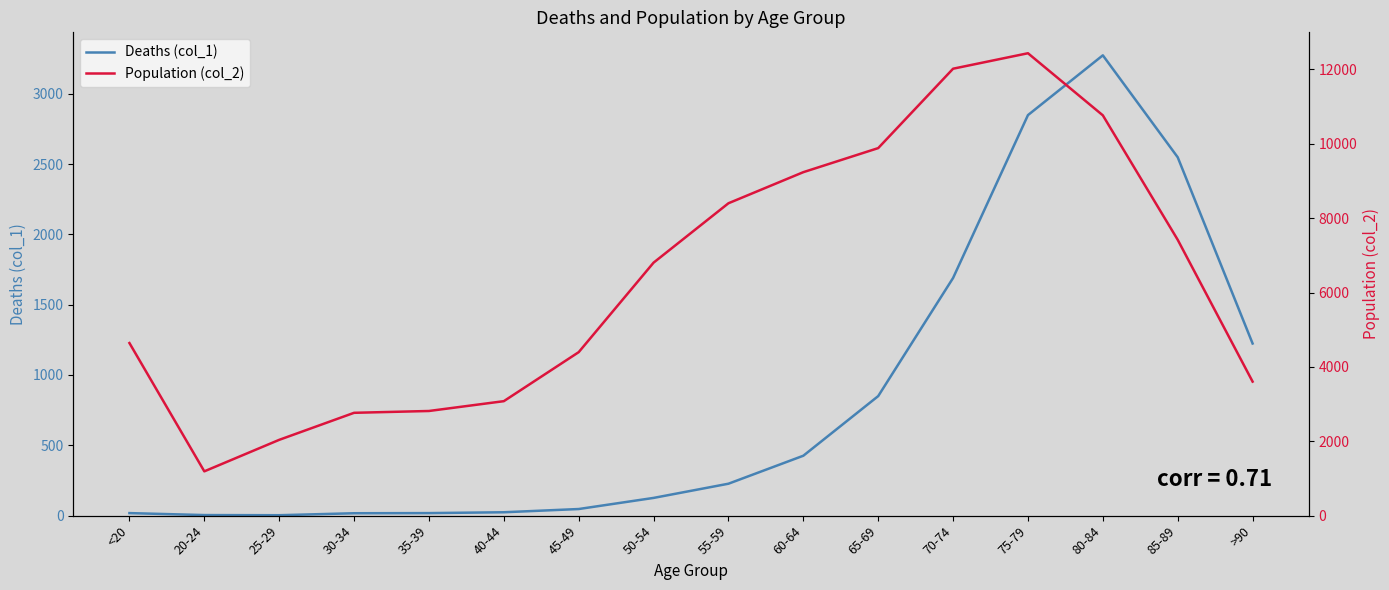

Reading right to left, what are all the values shown in this chart?

Deaths (col_1): >90=1224	85-89=2548	80-84=3273	75-79=2848	70-74=1690	65-69=850	60-64=426	55-59=227	50-54=126	45-49=47	40-44=24	35-39=18	30-34=17	25-29=3	20-24=4	<20=18
Population (col_2): >90=3604	85-89=7417	80-84=10764	75-79=12434	70-74=12018	65-69=9883	60-64=9236	55-59=8400	50-54=6803	45-49=4396	40-44=3078	35-39=2814	30-34=2765	25-29=2038	20-24=1191	<20=4641